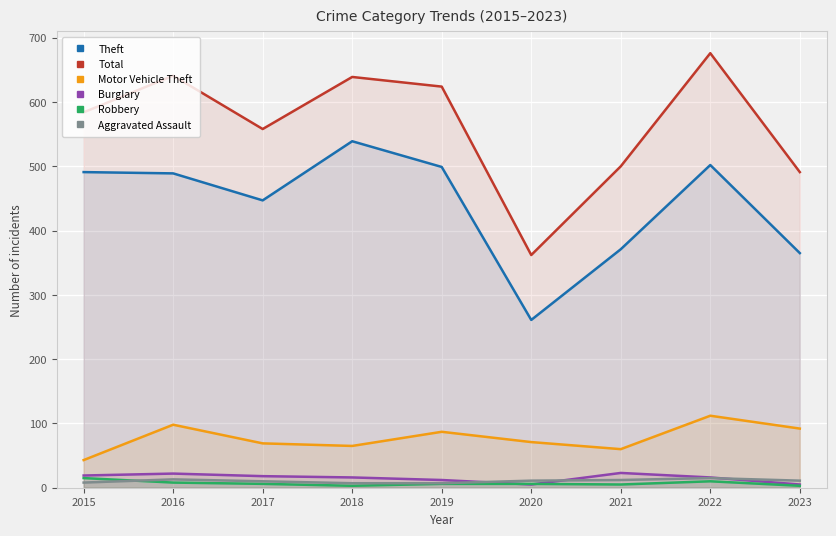

What is the total value across all series at 2018?

1269